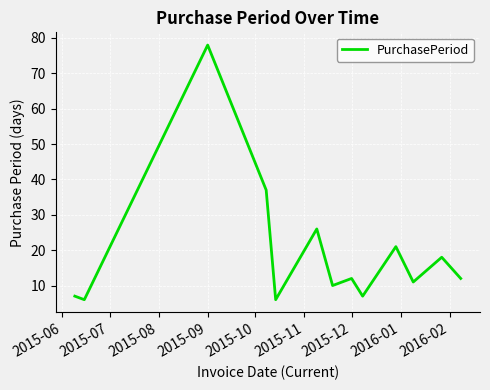

What is the minimum value shown in the chart?

6